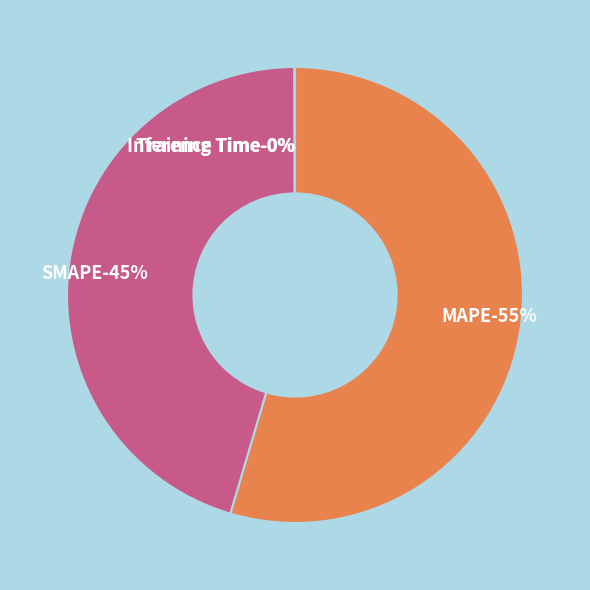

What is the majority slice?

MAPE